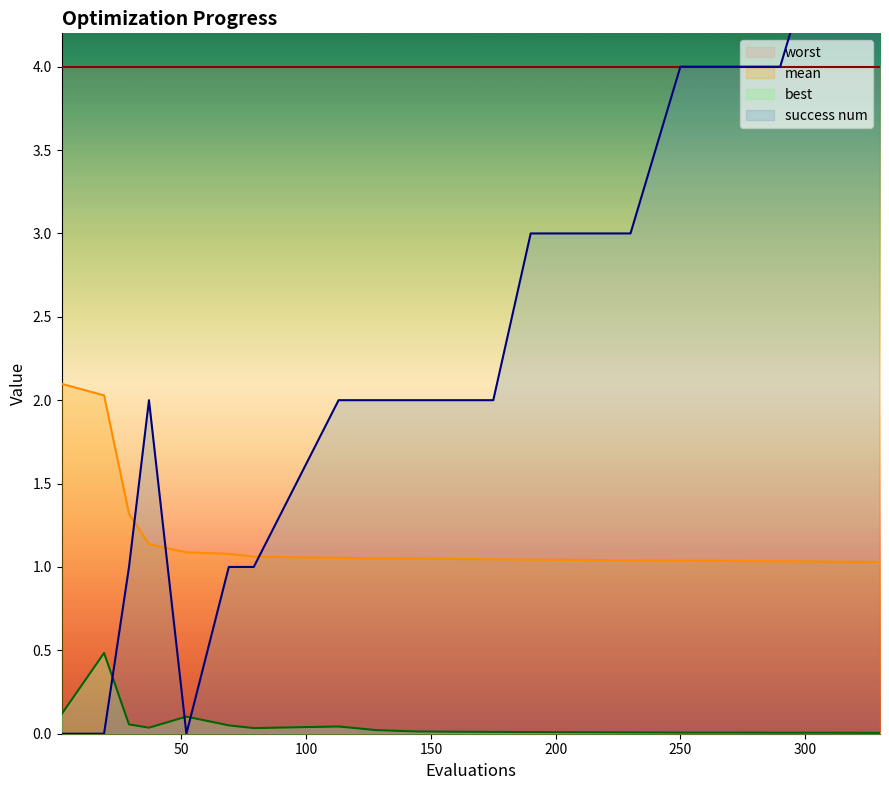

What is the sum of all best values?

1.0